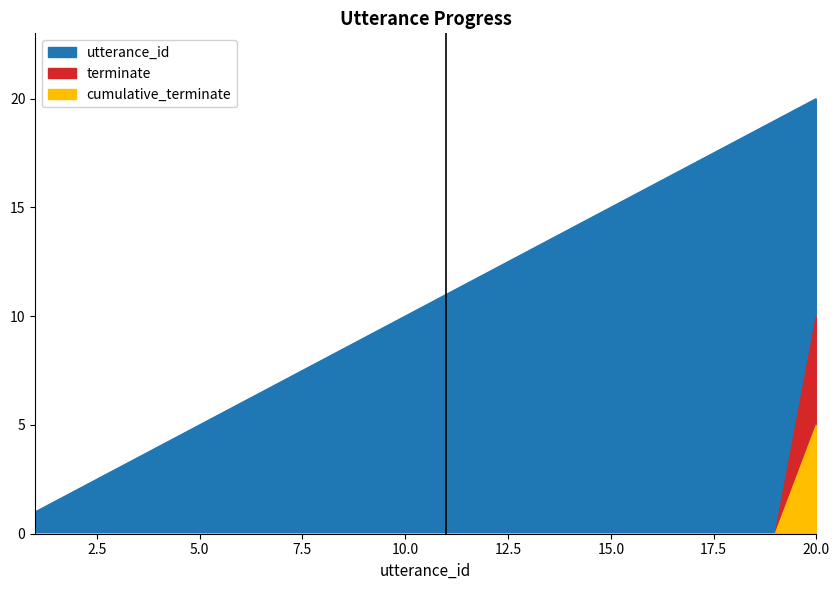

At 10, list the series in order from largest to smallest.

utterance_id, terminate, cumulative_terminate